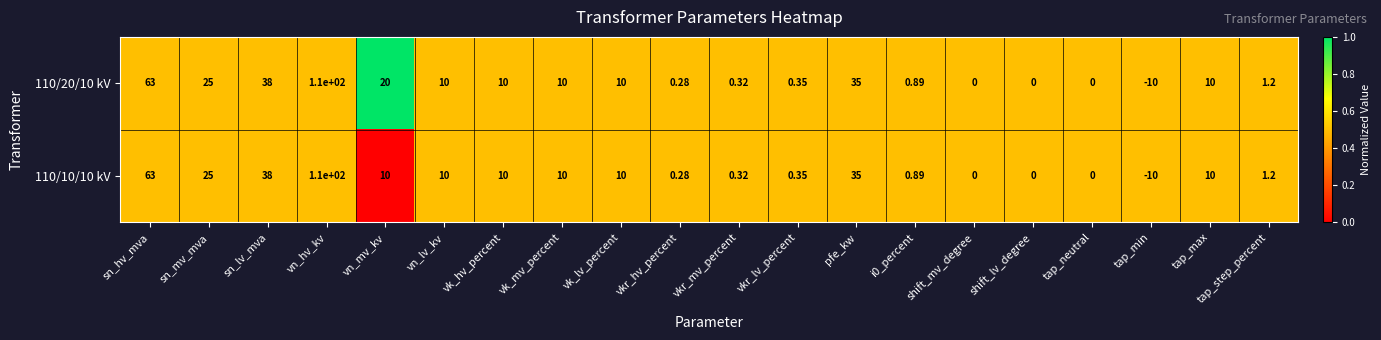

Which series has the largest total across all categories?

110/20/10 kV